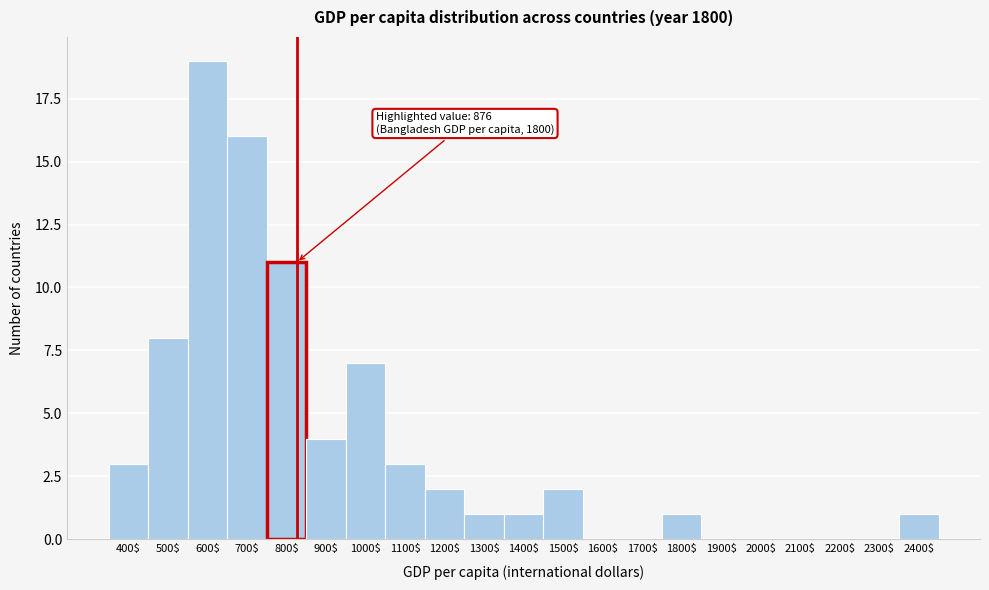

What is the greatest value displayed?

19